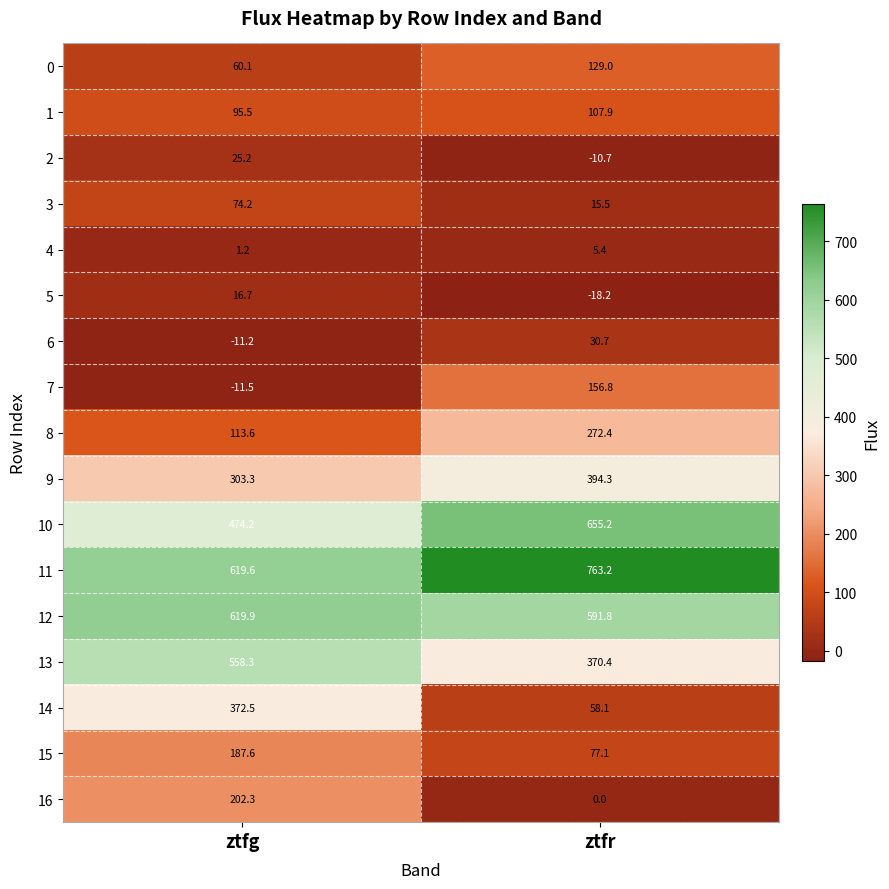

What is the maximum value shown in the chart?

763.2